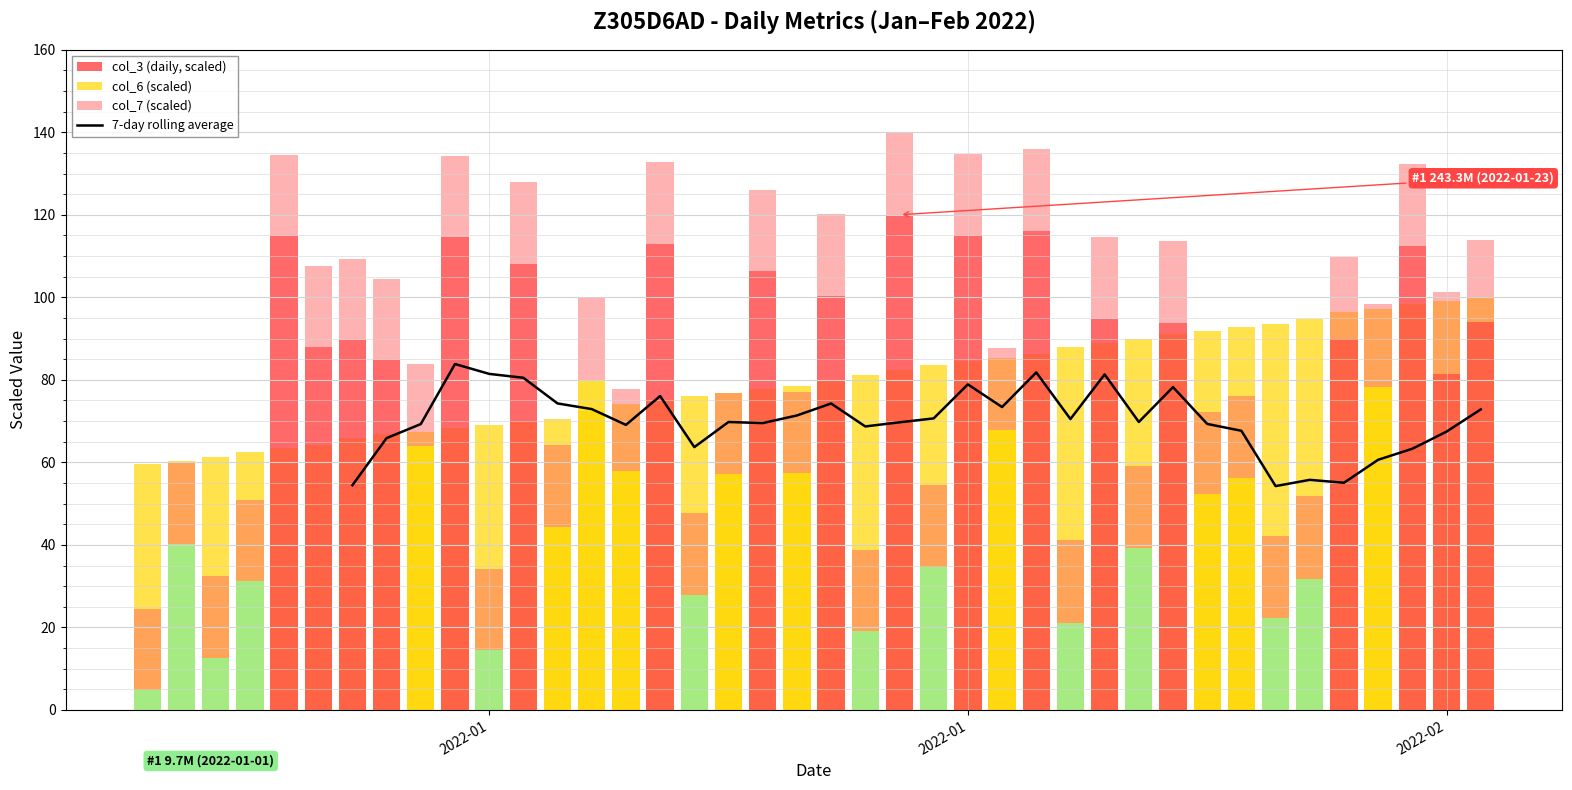

What is the label of the 1st point from the left?

2022-01